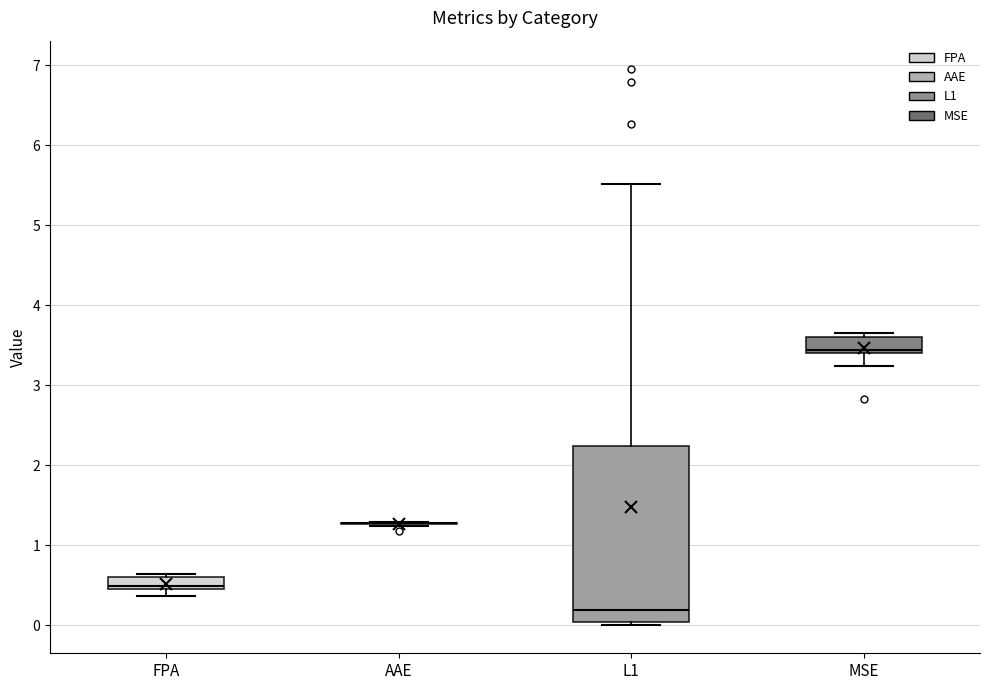

Comparing the boxes themselves (not the whiskers), which one is the tallest?

L1